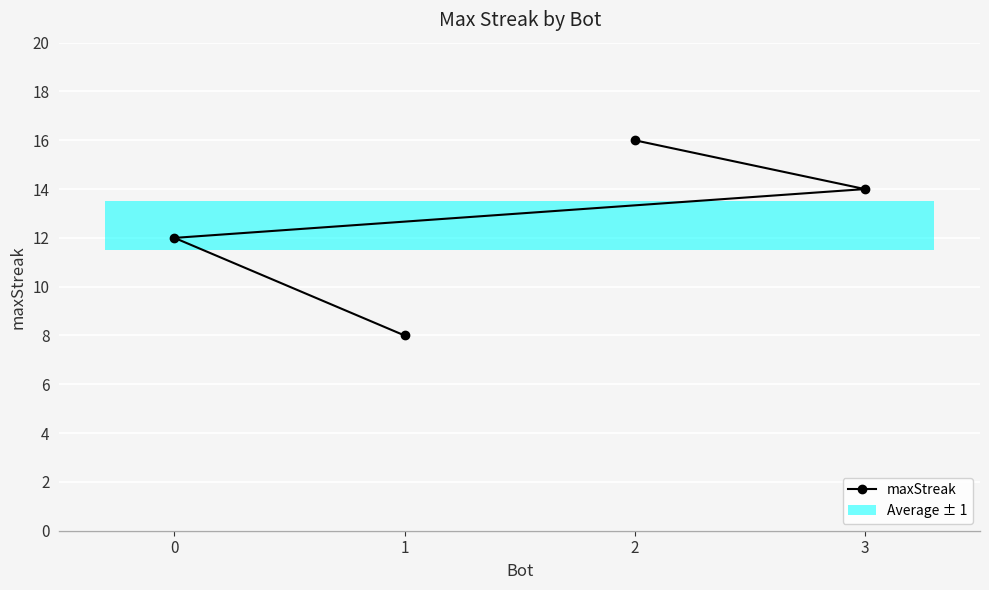

What is the change in value from 2 to 1?

-8